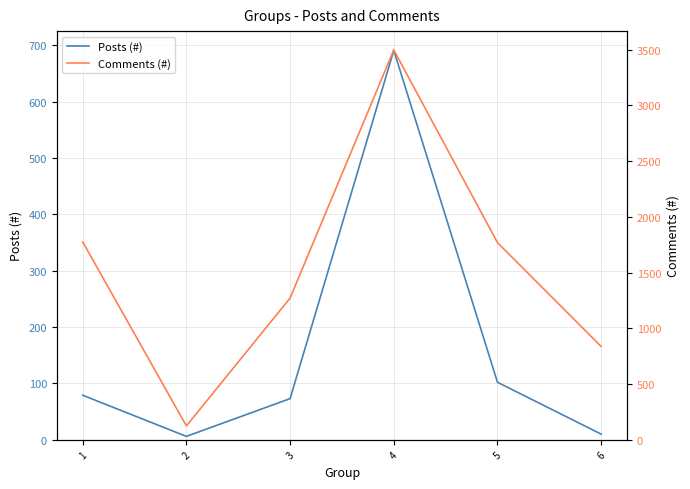

At which category does Comments (#) reach its first local peak?

4